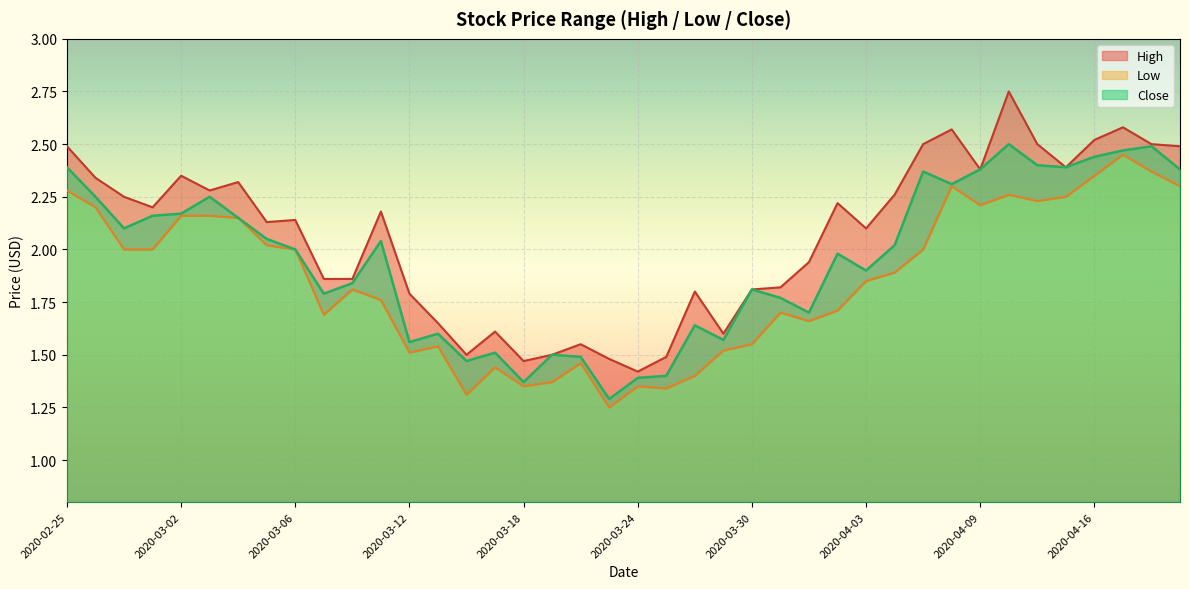

Is it true that High equals 2.4 at 2020-04-15?

True